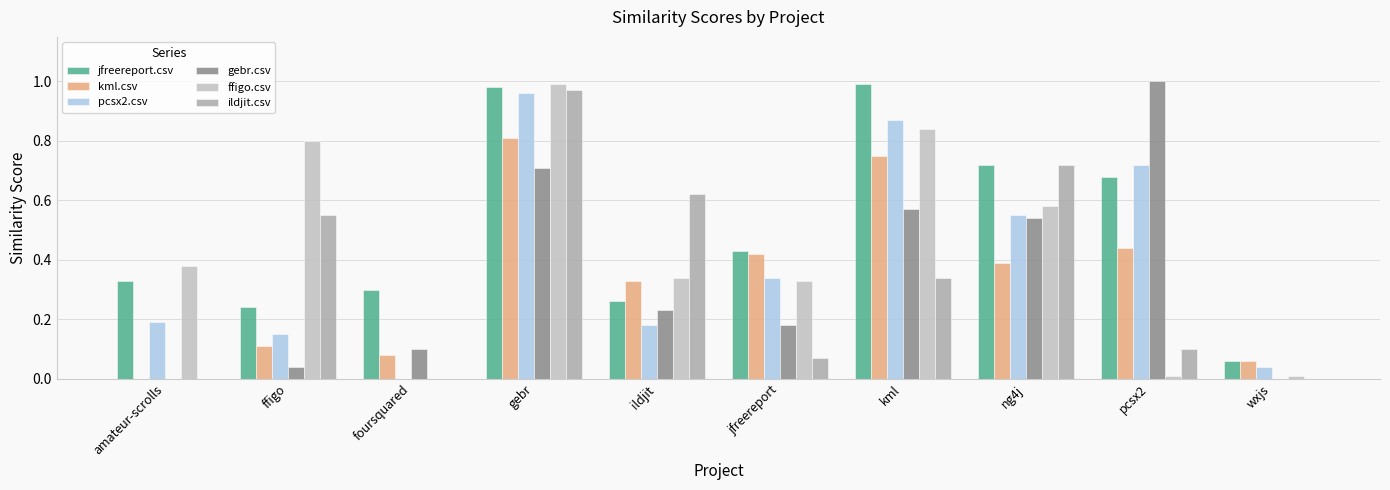

What is the label of the 4th bar from the left?

gebr